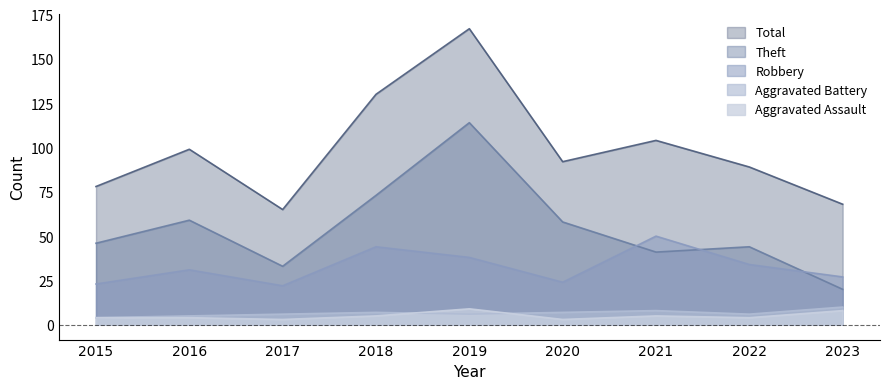

Read the Aggravated Assault value at 2022.

4